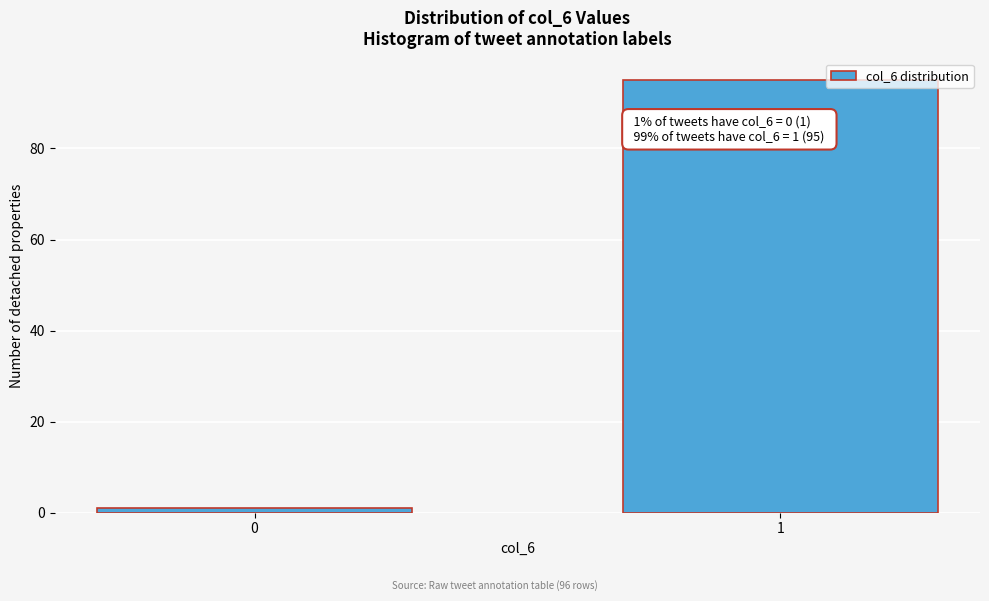

Reading right to left, transcribe all the data shown in this chart.

95	1